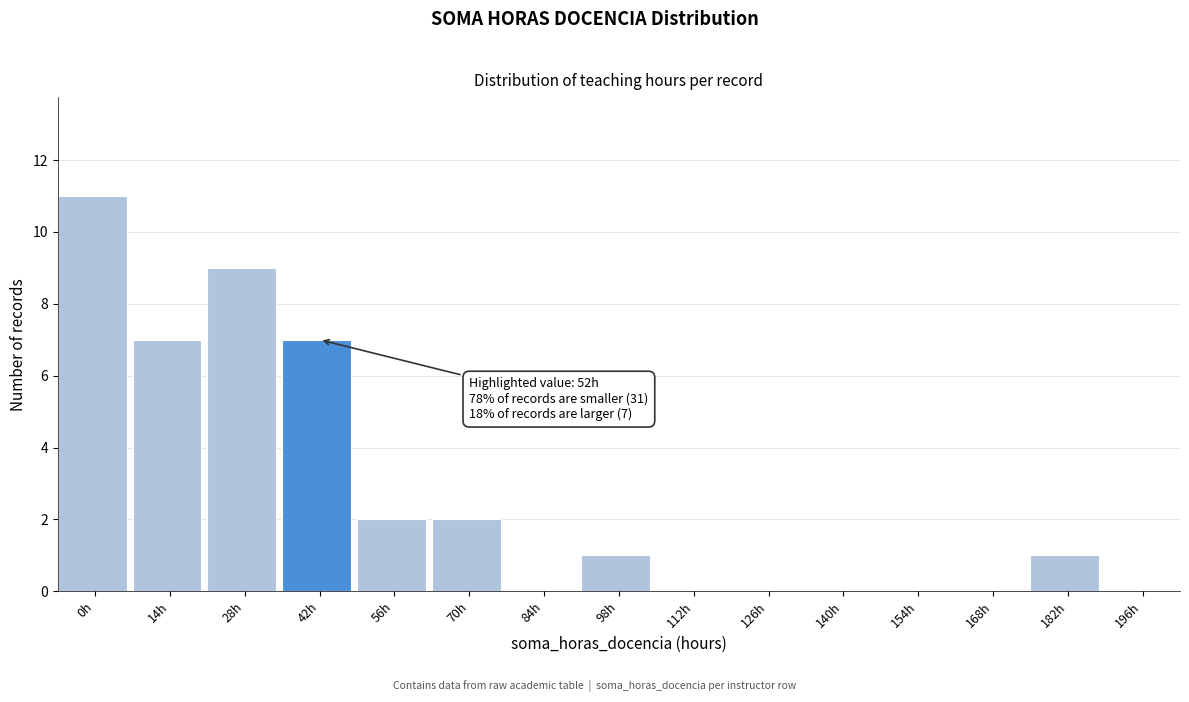

Reading right to left, extract all data points from this chart.

196h=0	182h=1	168h=0	154h=0	140h=0	126h=0	112h=0	98h=1	84h=0	70h=2	56h=2	42h=7	28h=9	14h=7	0h=11